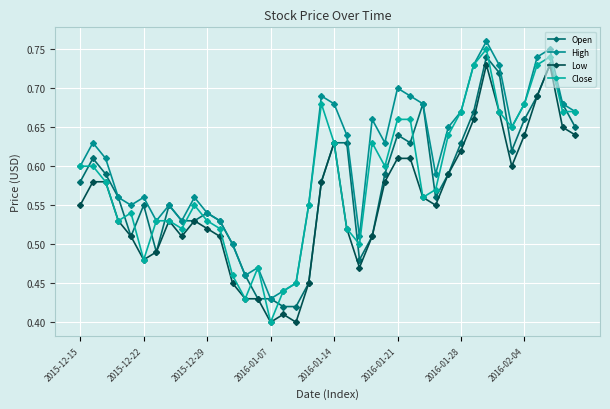

How many lines are shown in the chart?

4